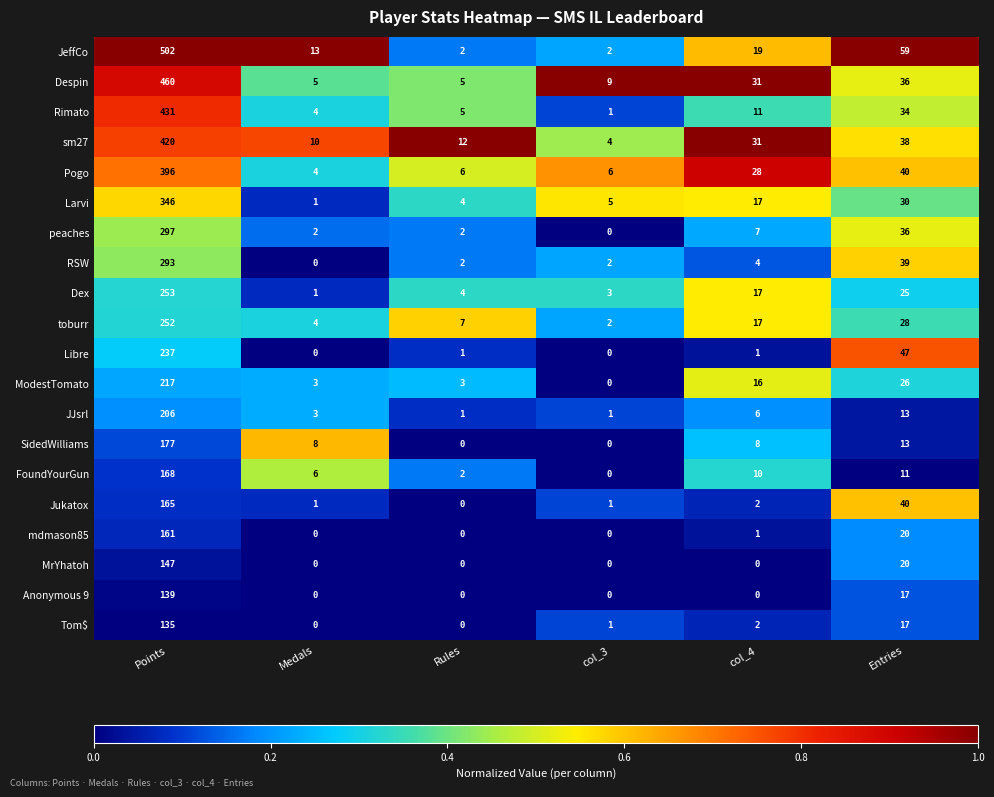

What is the average value of the Libre series?

48